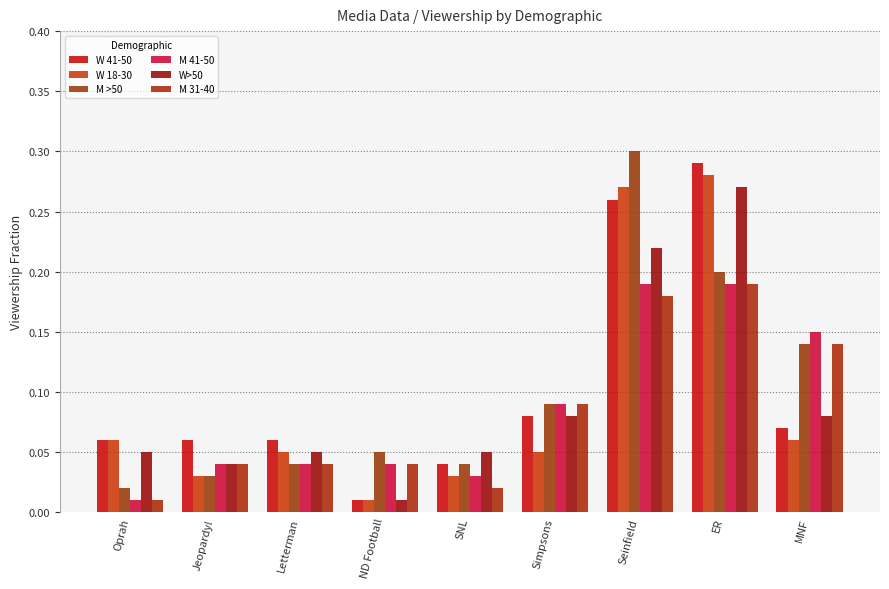

What is the maximum value shown in the chart?

0.3